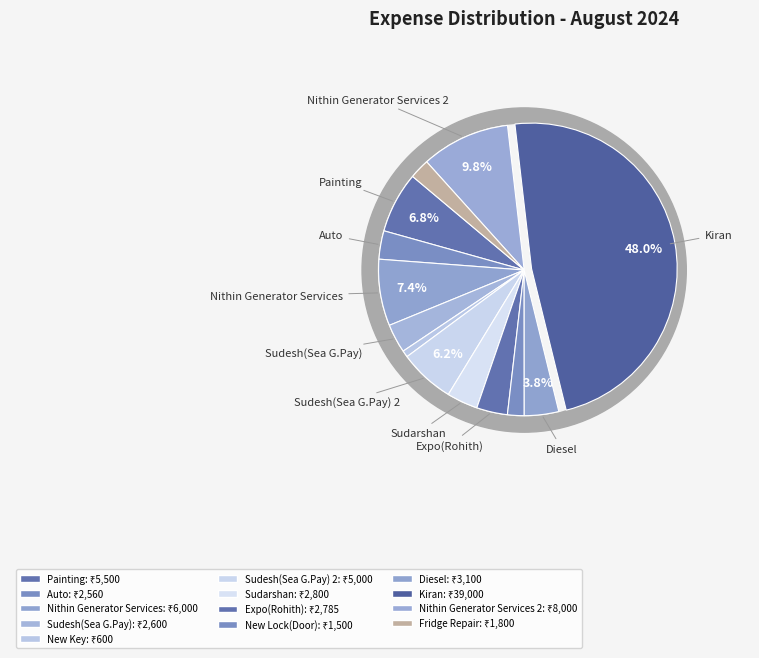

How much of the chart is everything except Kiran?

52.0%